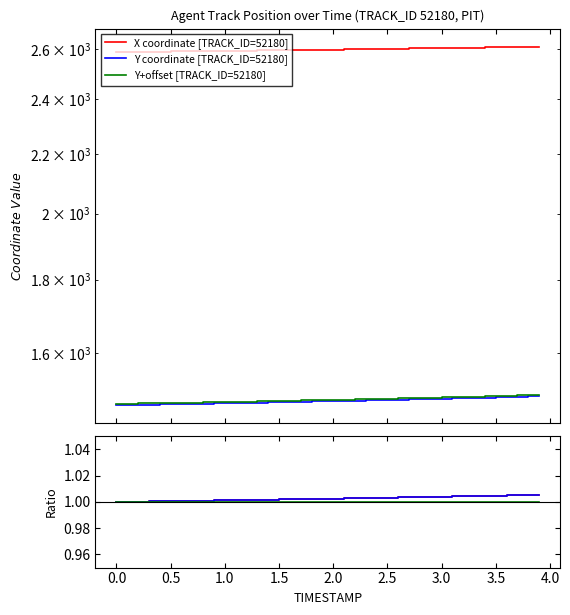

Is the value of Y/Y+offset ratio at 18 greater than the value of Y coordinate [TRACK_ID=52180] at 18?

No